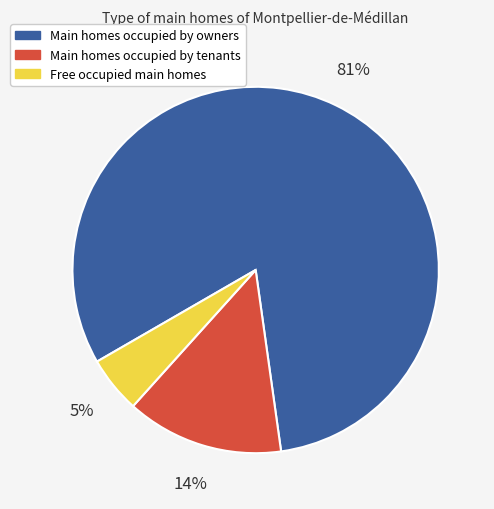

To the nearest percent, what is the average slice percentage?

33%